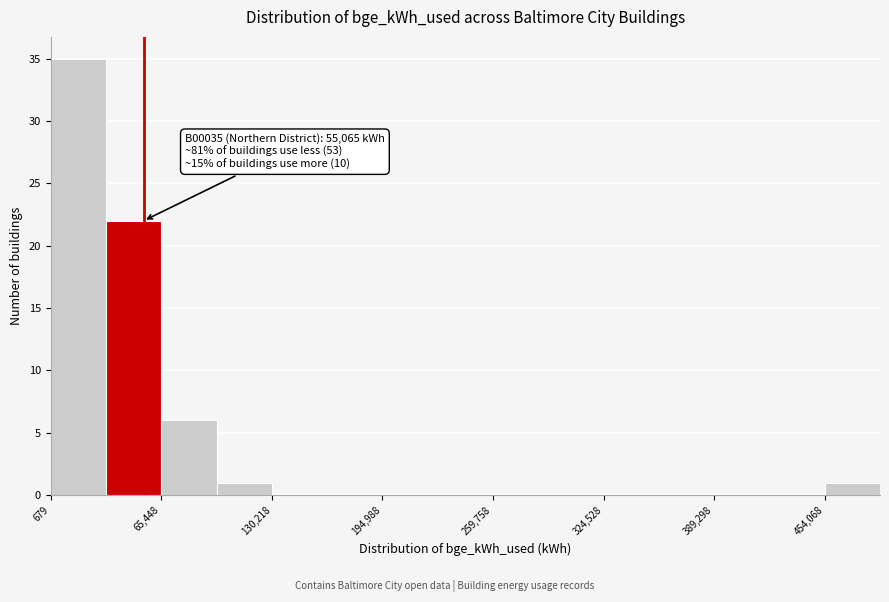

Read against the x-axis, roughly where is the centre of the tallest bar?

20000